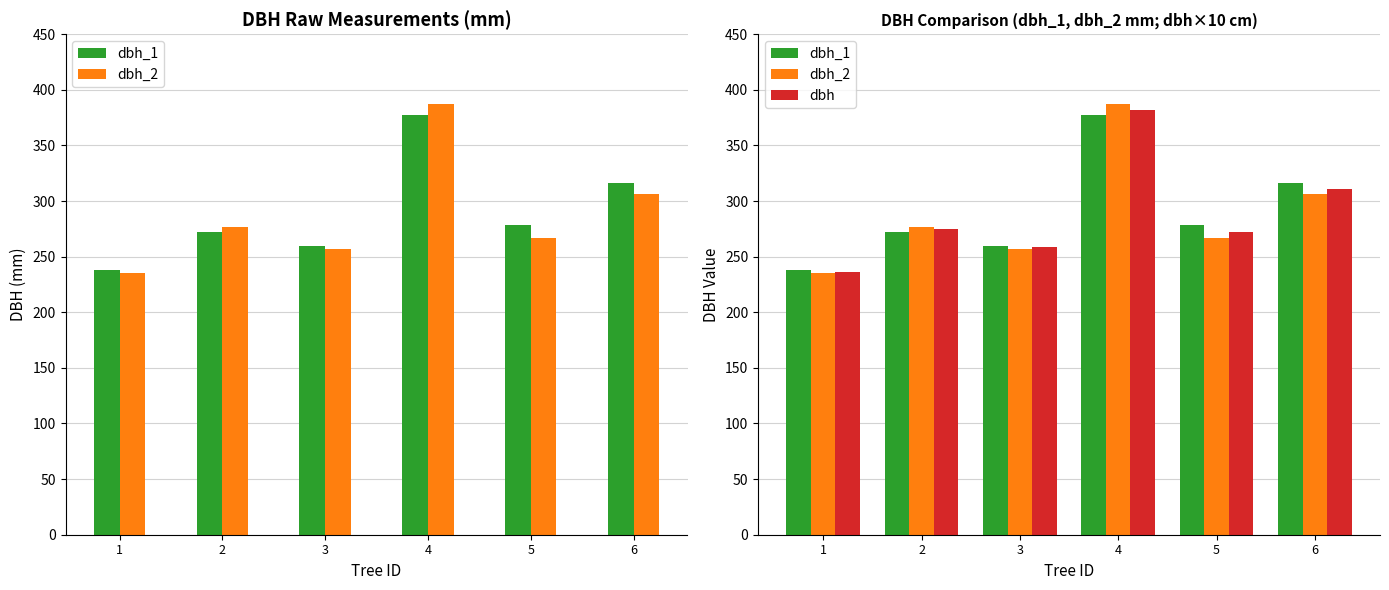

Reading left to right, extract all data points from this chart.

dbh_1: 238.0	272.0	260.0	377.0	278.0	316.0
dbh_2: 235.0	277.0	257.0	387.0	267.0	306.0
dbh: 236.5	274.5	258.5	382.0	272.5	311.0